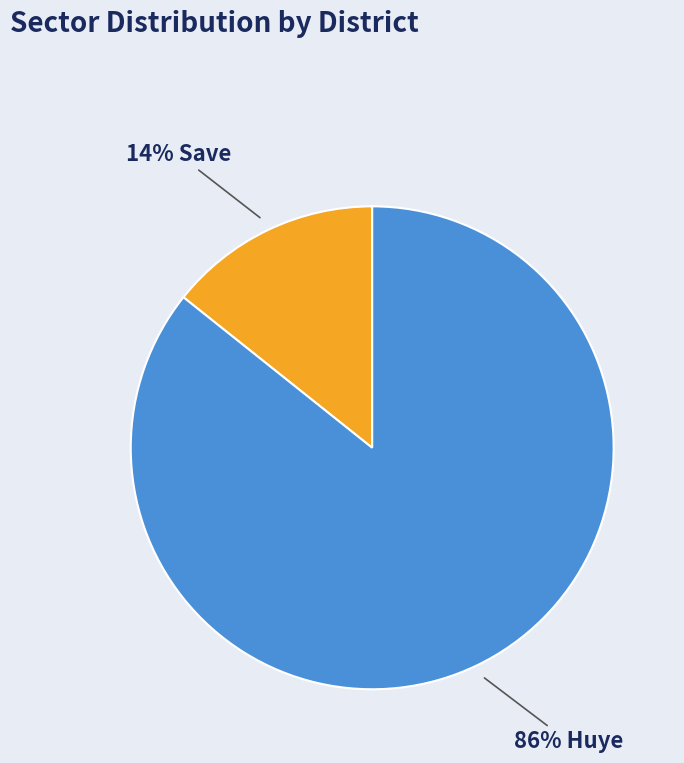

Is there a majority slice in this chart?

Yes